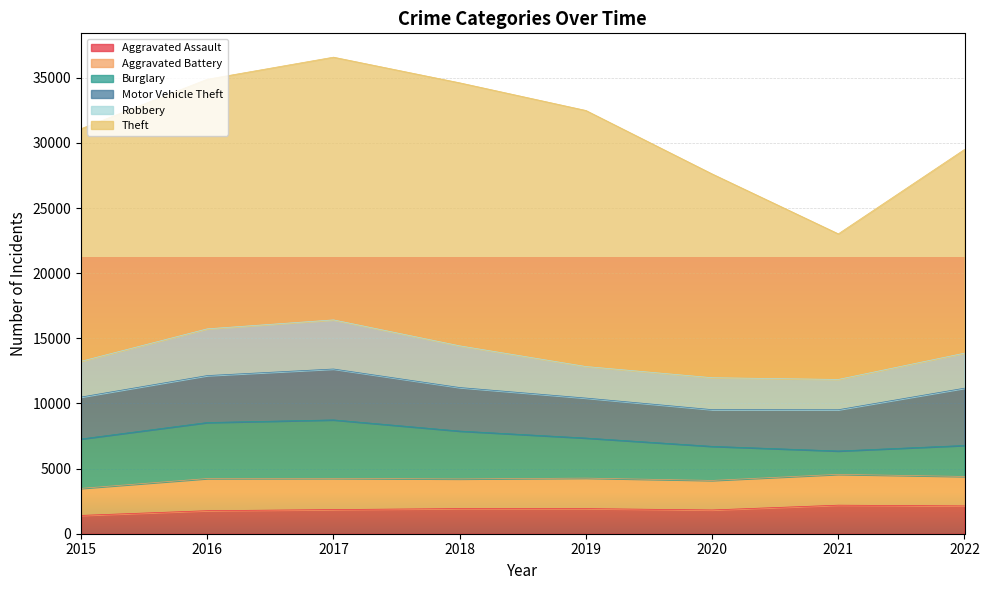

The value of Aggravated Battery at 2021 is 3586. True or false?

False